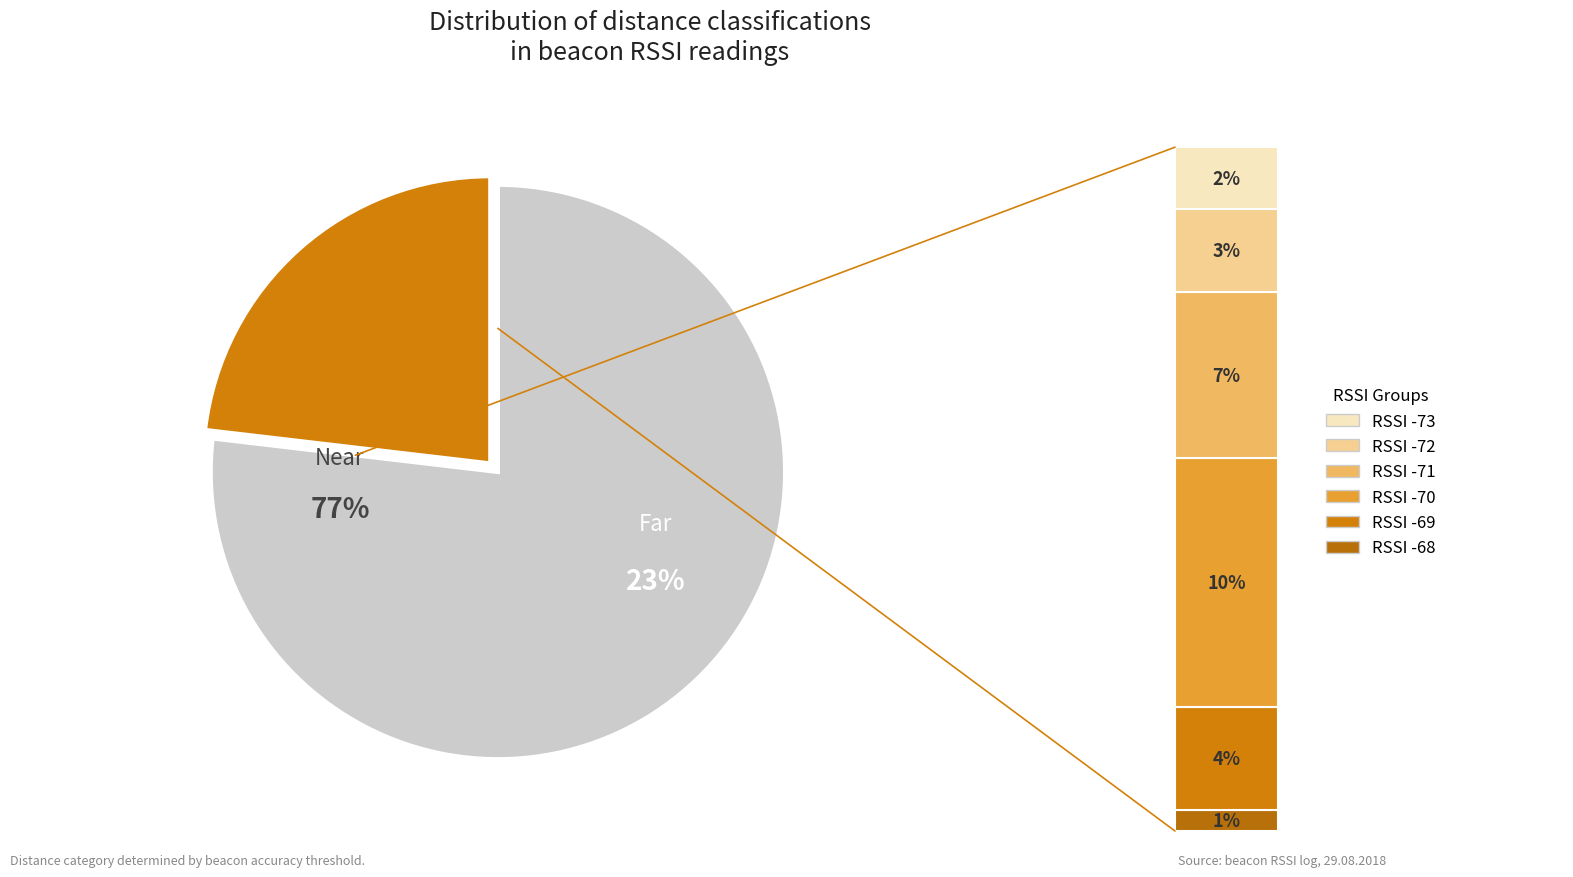

What is the ratio of the value at Far to the value at Near?

0.3